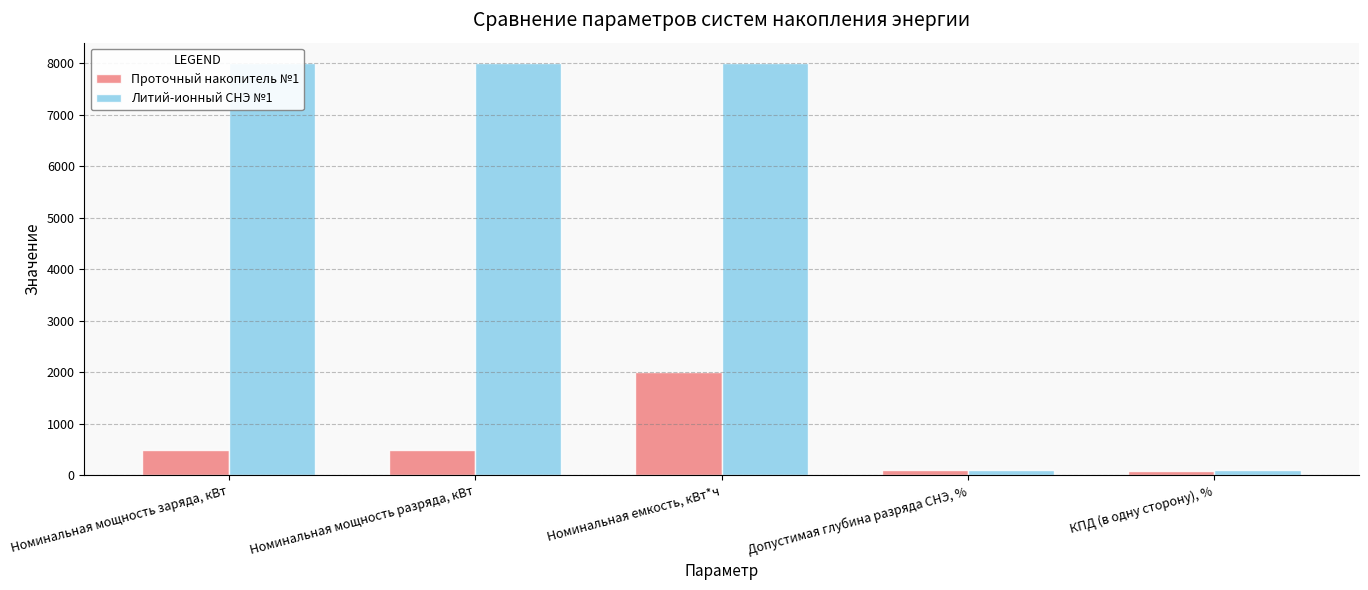

How many categories are shown in the chart?

5